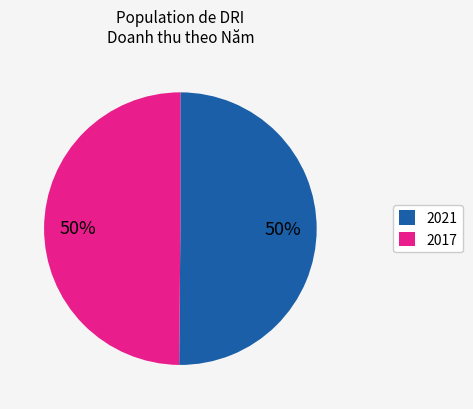

The 2017 slice represents 42% of the pie. True or false?

False